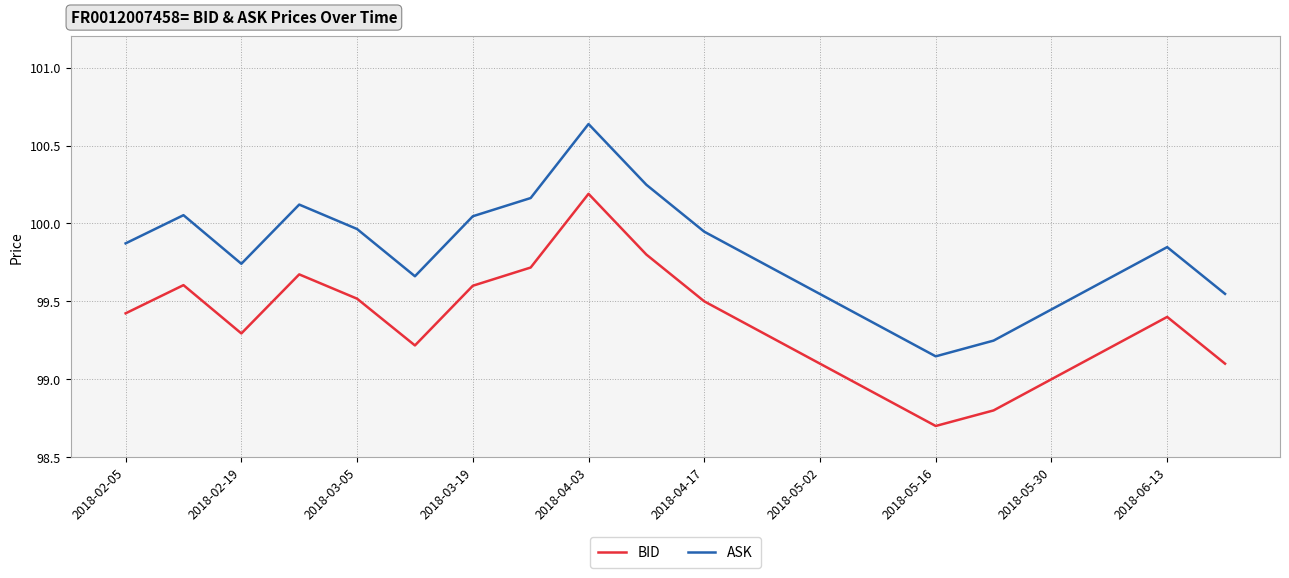

Does the chart have visible grid lines?

Yes